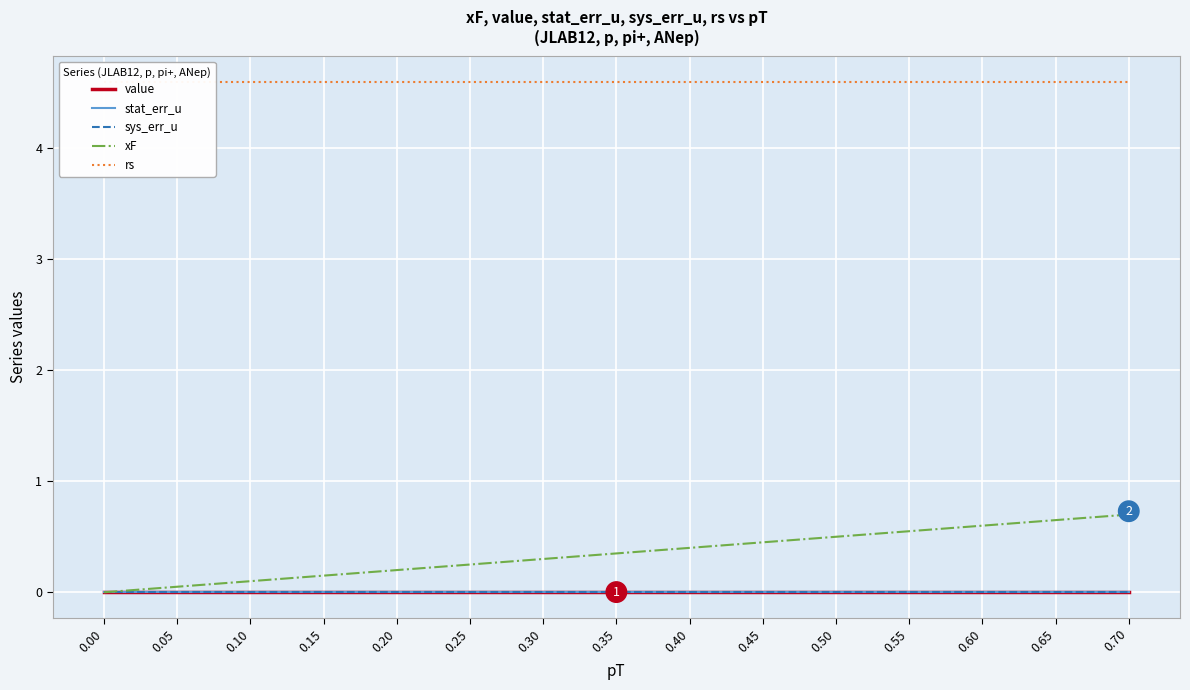

True or false: value has a value of 0.0 at 0.35.

True